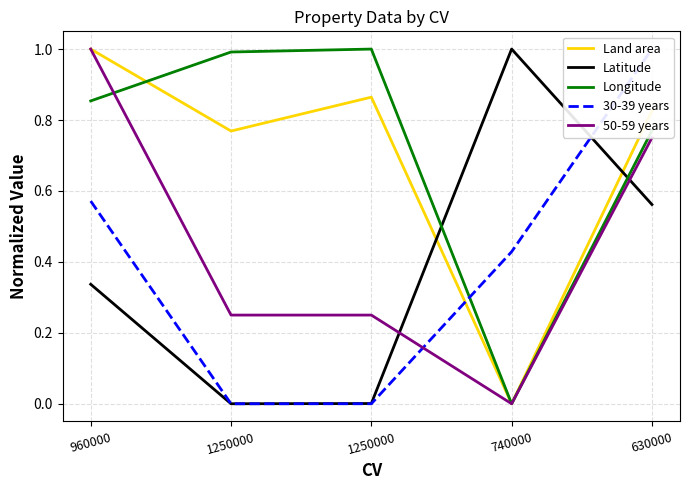

Reading right to left, what are all the values shown in this chart?

Land area: 0.8	0.0	0.9	0.8	1.0
Latitude: 0.6	1.0	0.0	0.0	0.3
Longitude: 0.8	0.0	1.0	1.0	0.9
30-39 years: 1.0	0.4	0.0	0.0	0.6
50-59 years: 0.8	0.0	0.2	0.2	1.0